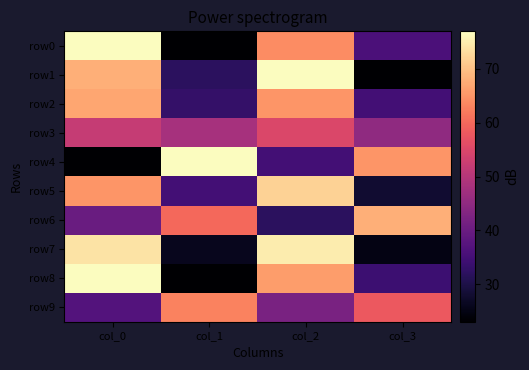

Reading left to right, transcribe all the data shown in this chart.

row0: col_0=77	col_1=23	col_2=64	col_3=36
row1: col_0=68	col_1=32	col_2=77	col_3=23
row2: col_0=67	col_1=33	col_2=65	col_3=35
row3: col_0=52	col_1=48	col_2=55	col_3=45
row4: col_0=23	col_1=77	col_2=35	col_3=65
row5: col_0=65	col_1=35	col_2=72	col_3=28
row6: col_0=40	col_1=60	col_2=32	col_3=68
row7: col_0=74	col_1=26	col_2=75	col_3=25
row8: col_0=77	col_1=23	col_2=66	col_3=34
row9: col_0=37	col_1=63	col_2=42	col_3=58